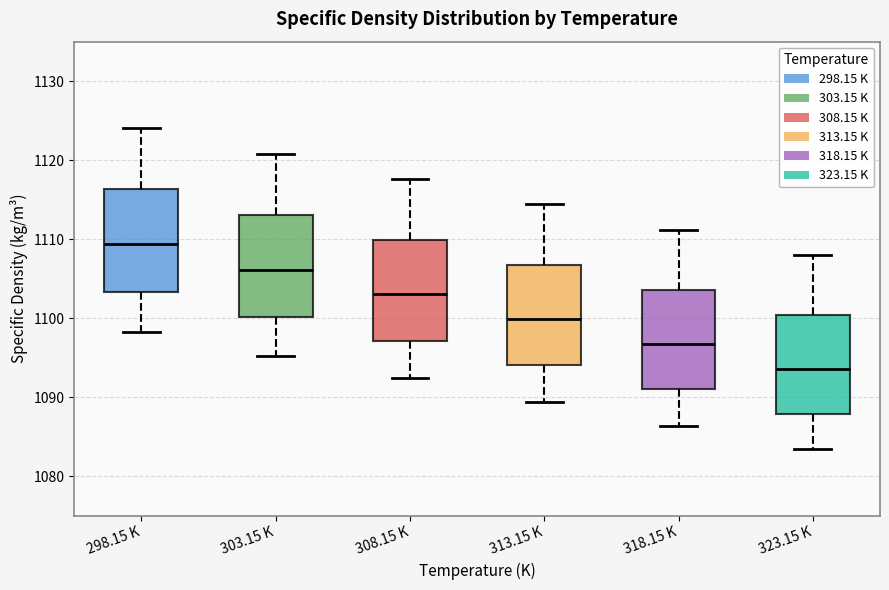

Where is the upper edge of the box for 323.15 K on the y-axis? The values are not printed on the chart, so give them approximately, as read against the axis.

1100